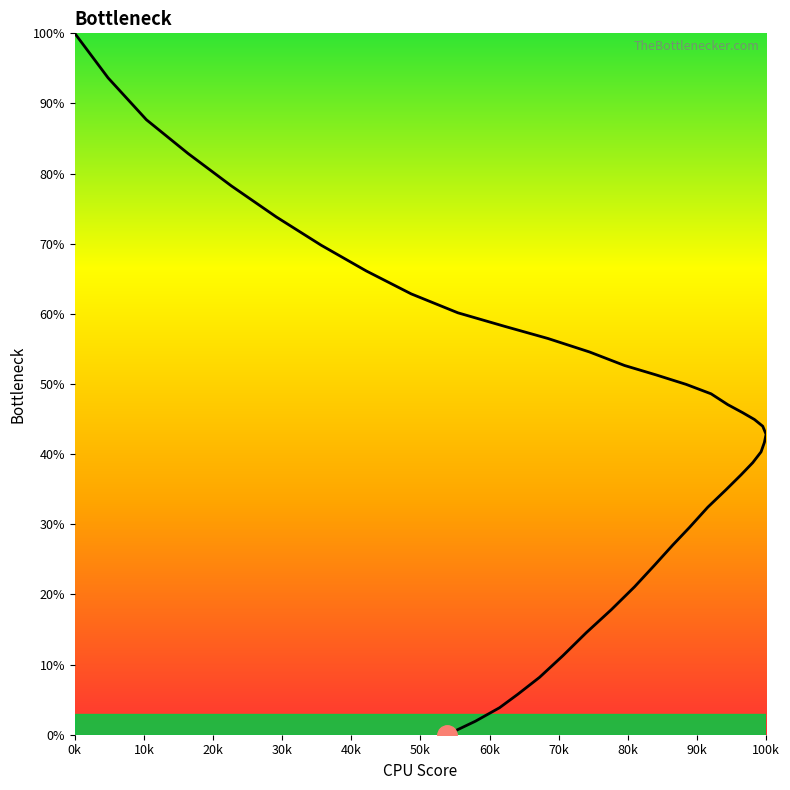

Reading left to right, what are all the values shown in this chart?

0.0	1.9	3.8	5.8	8.2	11.3	14.5	17.8	21.1	24.2	27.0	29.5	32.4	34.9	37.1	38.8	40.3	41.7	42.8	44.0	44.9	45.9	47.1	48.6	50.0	51.3	52.6	54.6	56.5	58.2	60.2	62.8	66.1	69.8	73.8	78.2	82.9	87.7	93.6	100.0